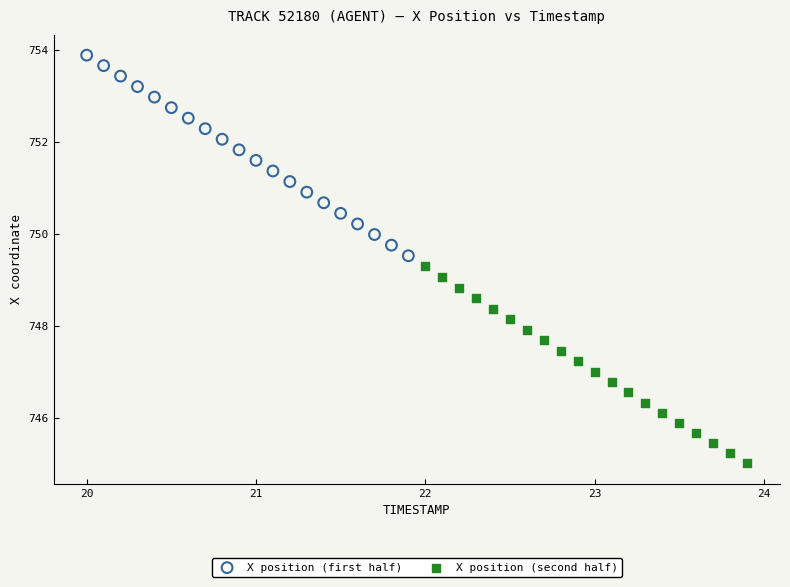

Which series contains the highest Y value?

X position (first half)